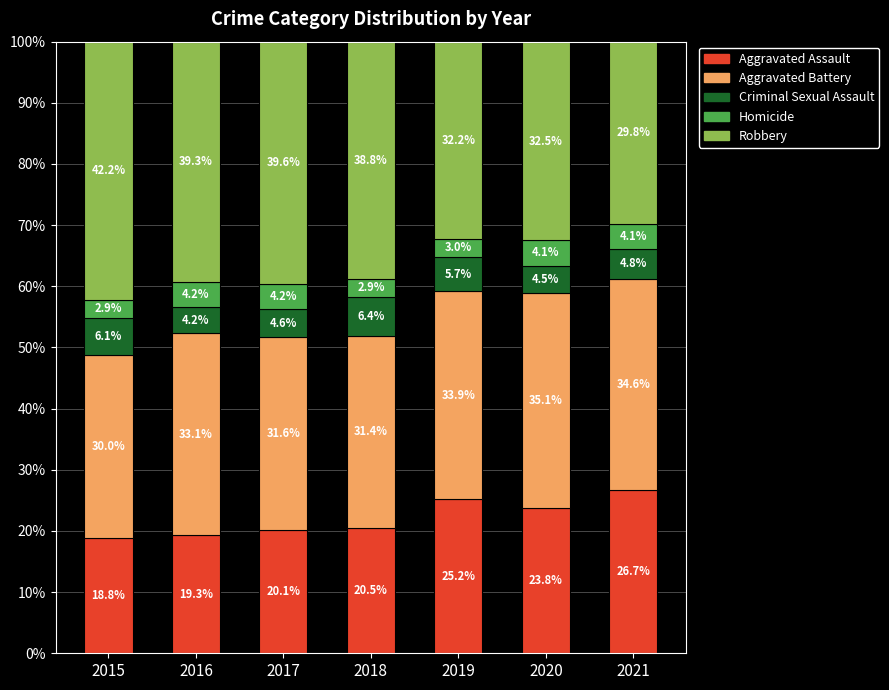

Are the bars grouped side by side (vs. stacked)?

No